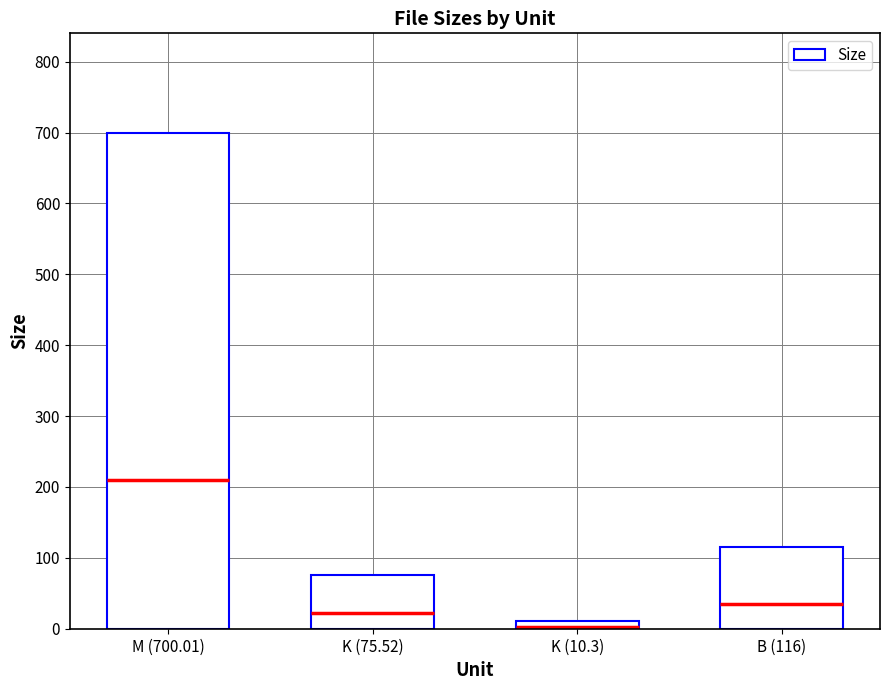

What is the difference between the second highest and second lowest values?

40.5